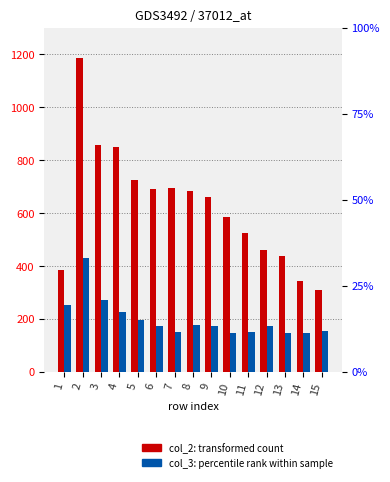

At 4, list the series in order from largest to smallest.

col_2 (transformed count), col_3 (percentile rank)